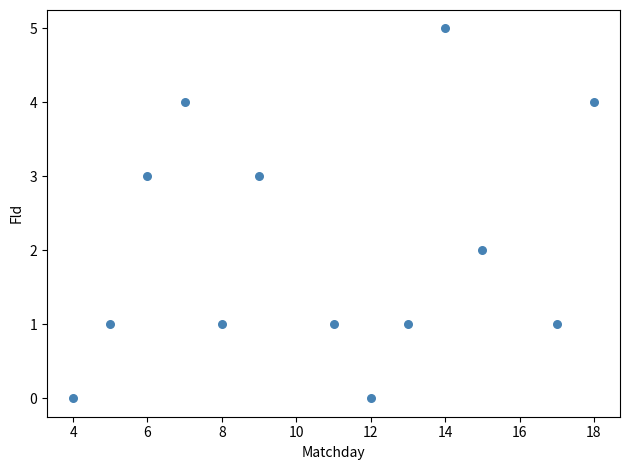

What is the range of X values (max minus min)?

14